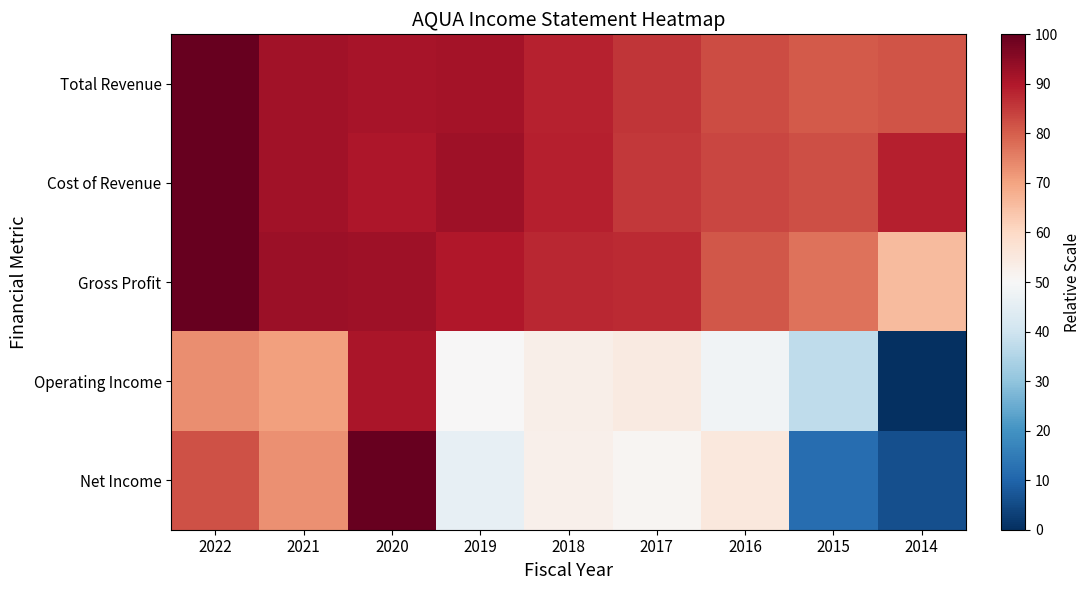

How many distinct data groups are displayed?

5